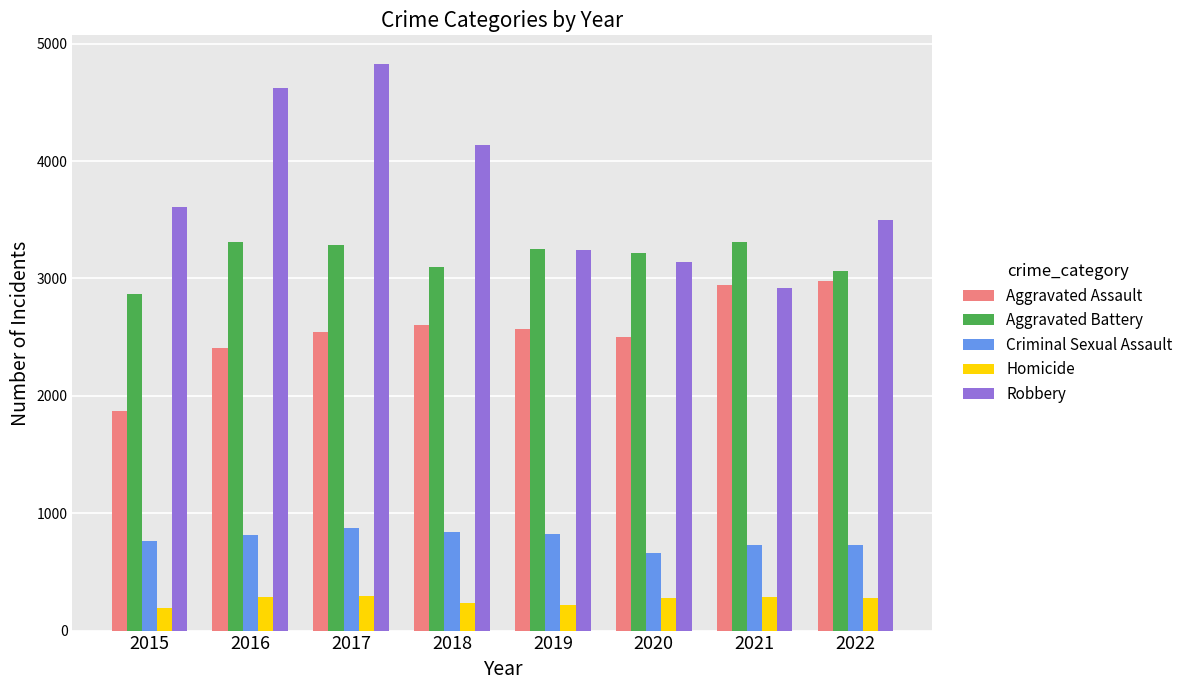

Which series has the widest spread of values?

Robbery